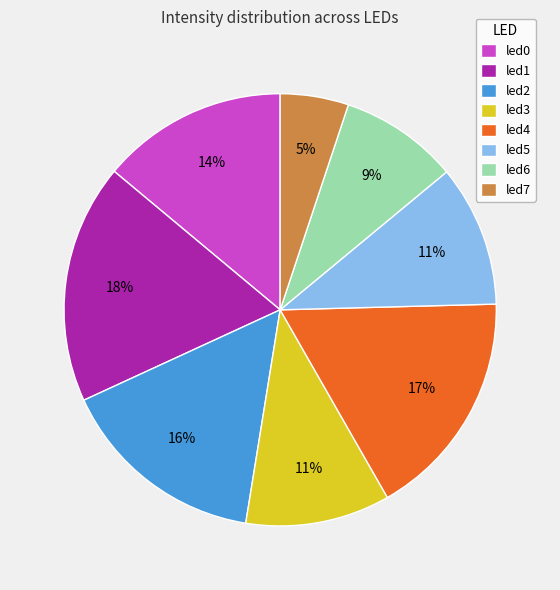

How many segments does this pie chart have?

8